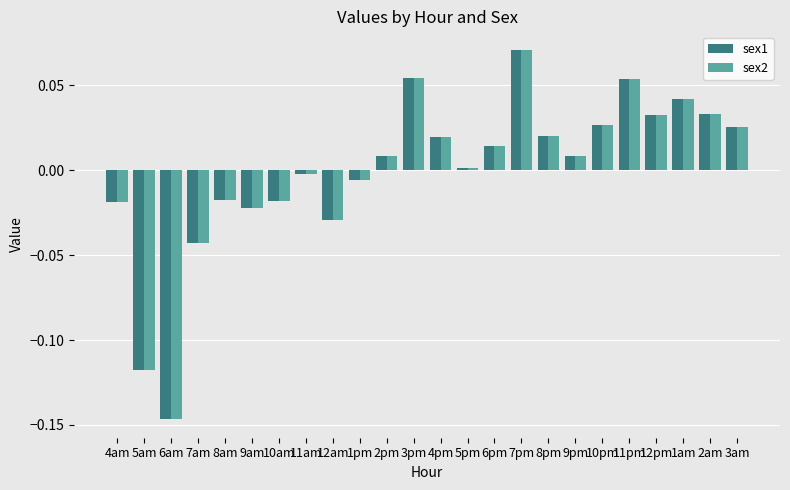

Which category has the lowest value in the sex2 series?

6am